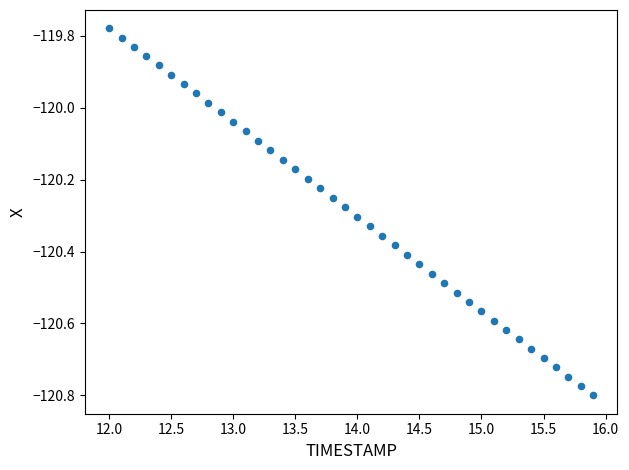

What is the range of Y values (max minus min)?

1.0